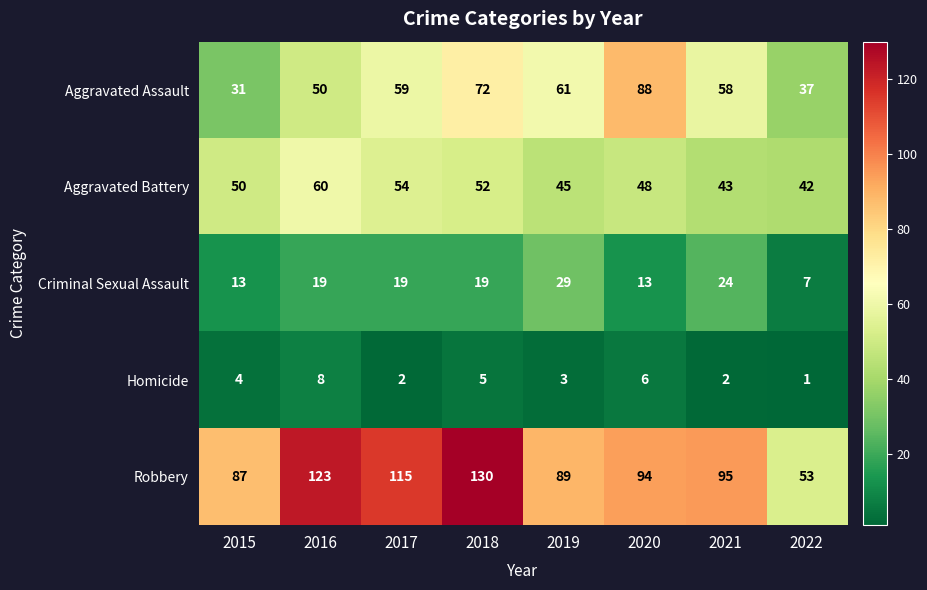

Rank the series at 2020 from lowest to highest value.

Homicide, Criminal Sexual Assault, Aggravated Battery, Aggravated Assault, Robbery